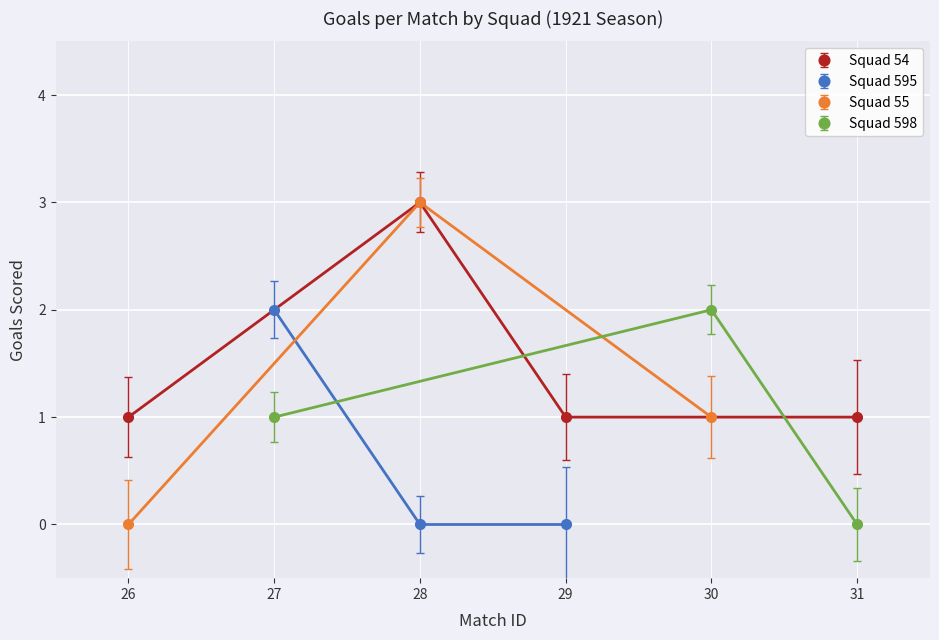

True or false: squad_55_goals has a value of 0 at 28.

False